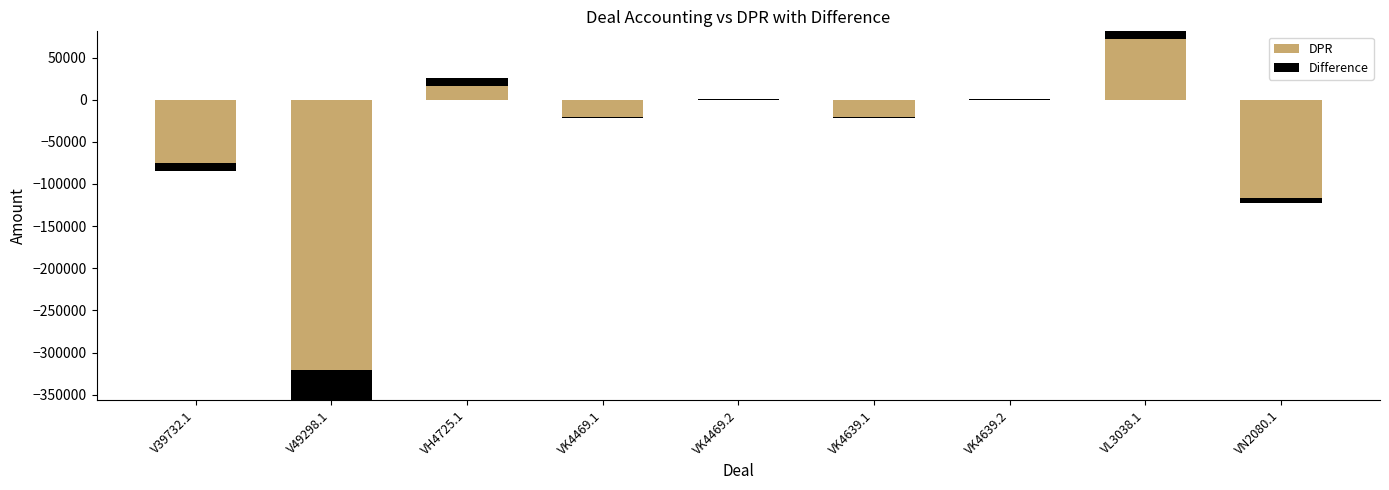

Reading left to right, extract all data points from this chart.

DPR: V39732.1=-84400.0	V49298.1=-356200.0	VH4725.1=25500.0	VK4469.1=-21550.0	VK4469.2=1162.5	VK4639.1=-21550.0	VK4639.2=775.0	VL3038.1=81050.0	VN2080.1=-122450.0
Difference: V39732.1=8899.5	V49298.1=35598.0	VH4725.1=-8899.5	VK4469.1=1159.8	VK4469.2=-1162.5	VK4639.1=772.3	VK4639.2=-775.0	VL3038.1=-8898.0	VN2080.1=5680.0